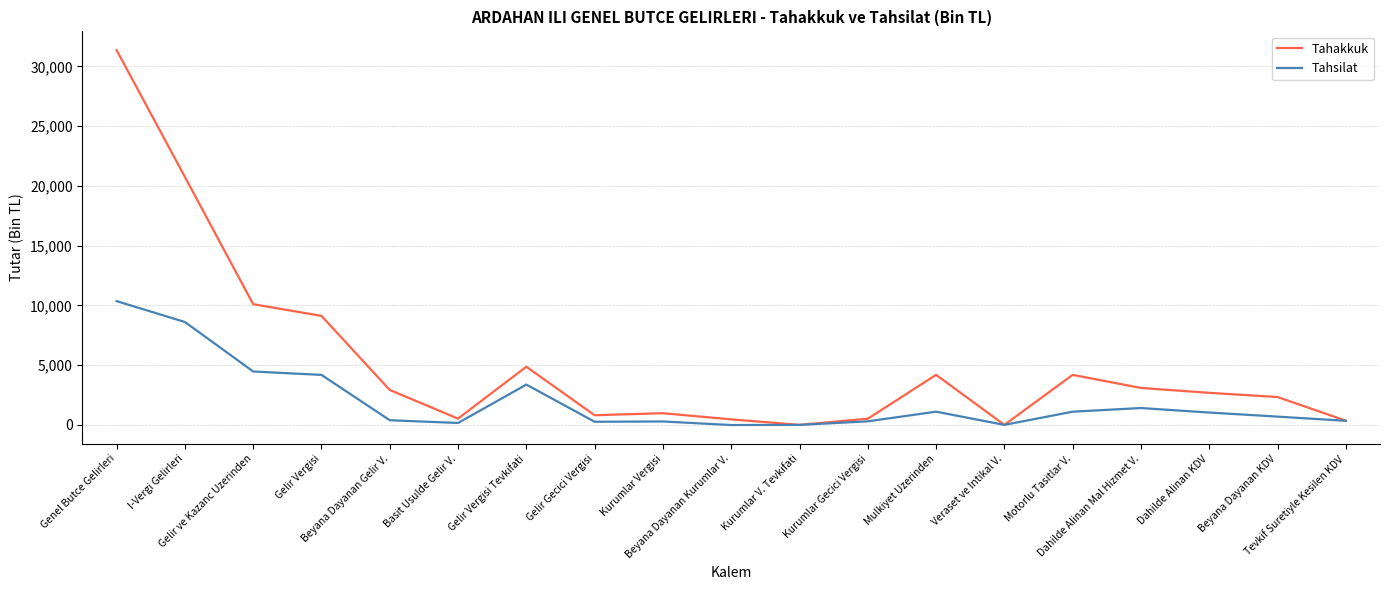

List the series in order of their peak value, lowest first.

Tahsilat, Tahakkuk